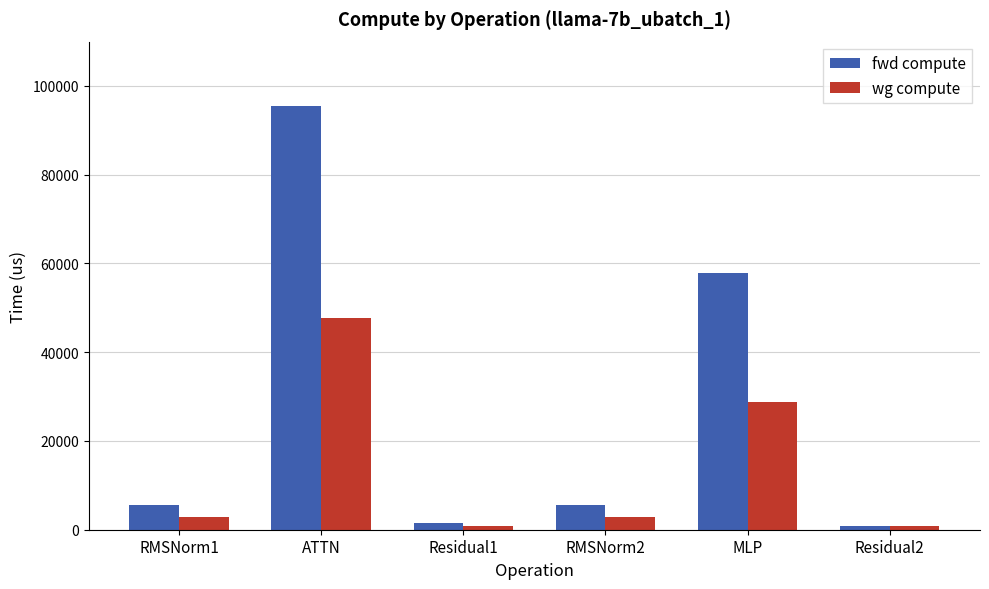

How many bars are there in total?

12